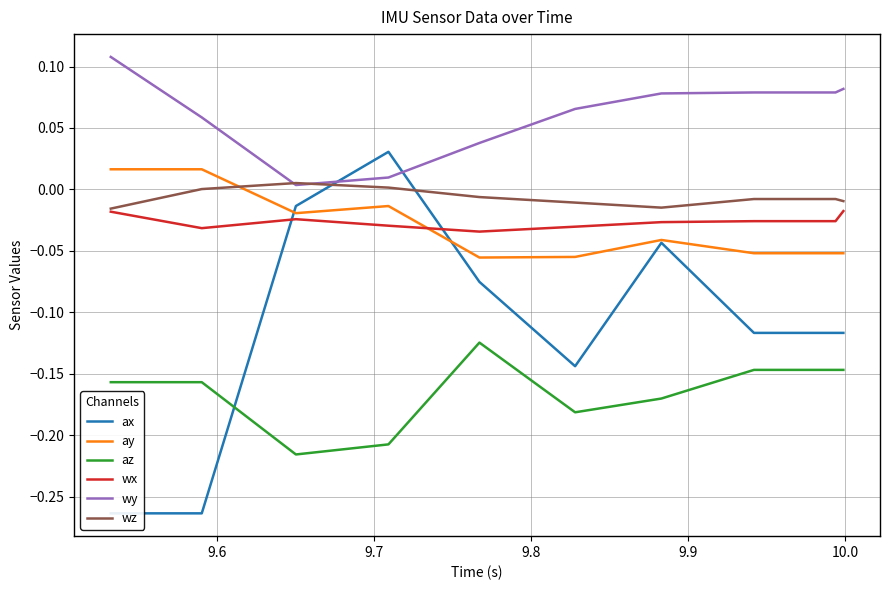

True or false: wx and wy cross at least once.

False